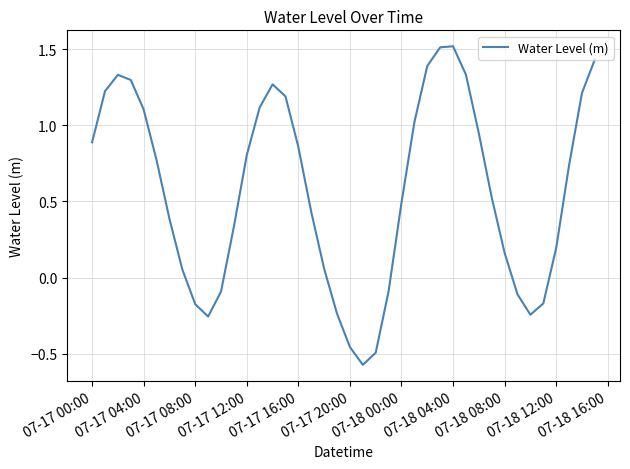

What is the maximum value shown in the chart?

1.5